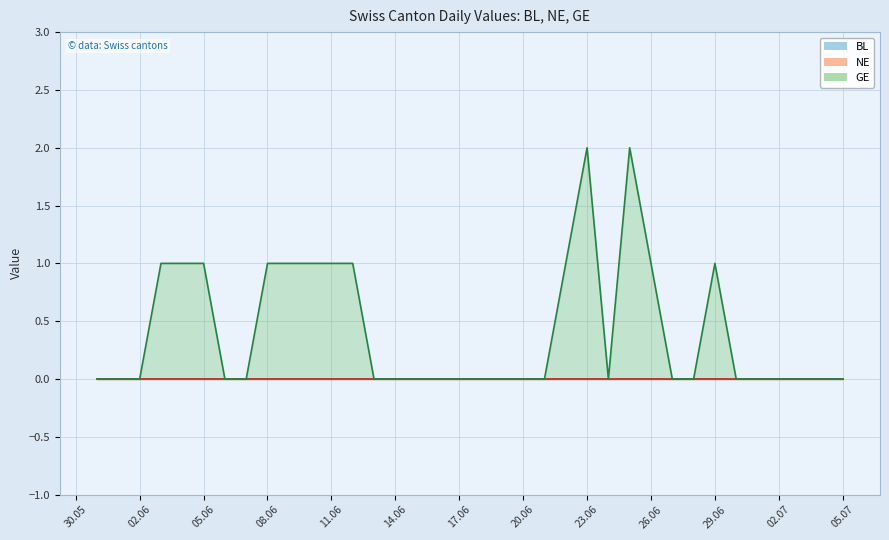

What is the label of the 16th point from the right?

2020-06-20